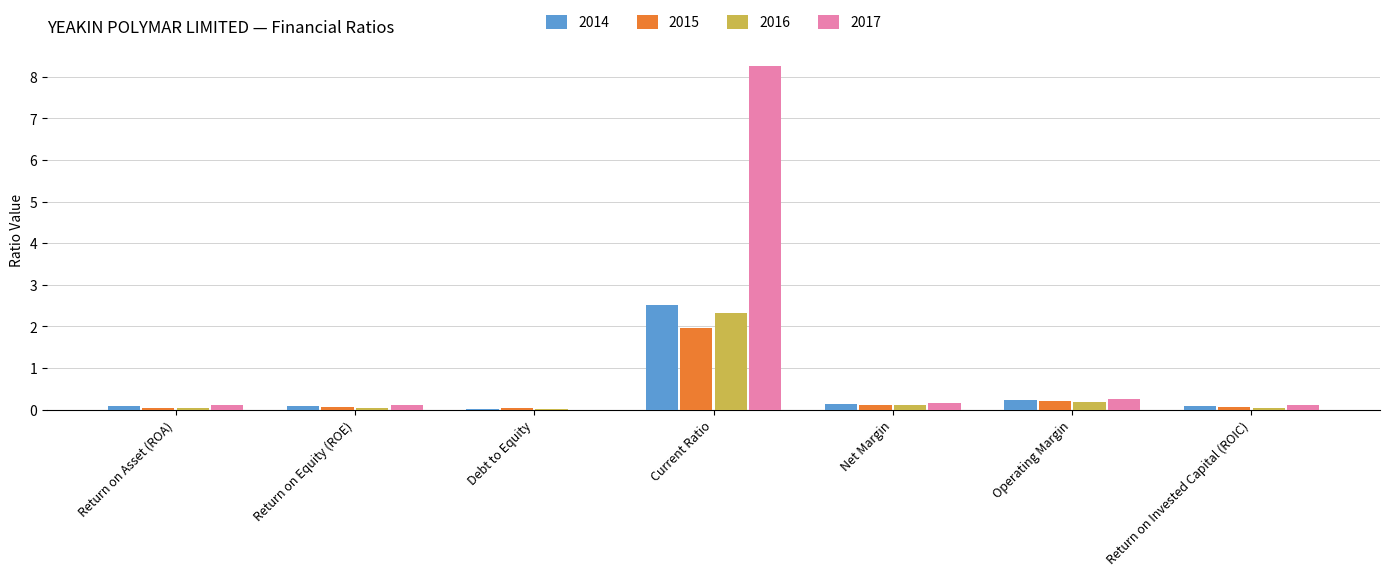

How many data points in 2017 are above 0?

6